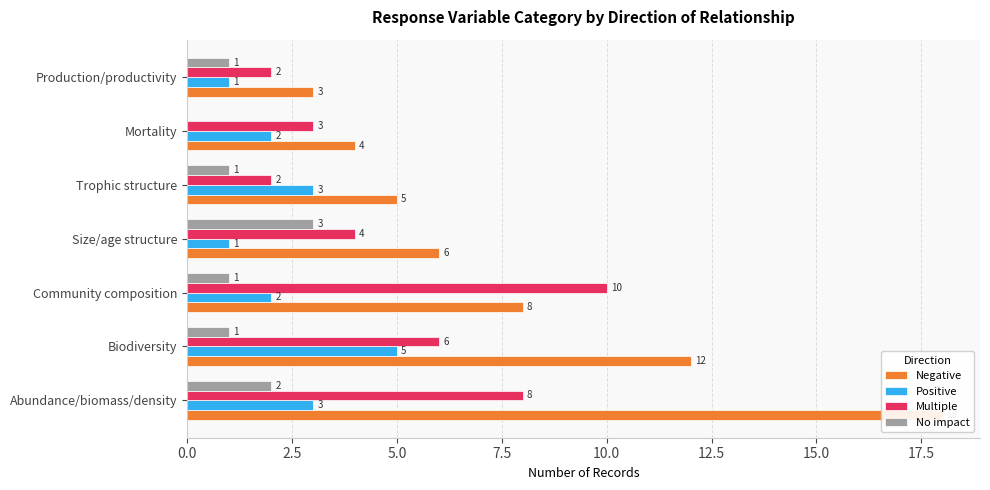

What are all the series names shown in the legend?

Negative, Positive, Multiple, No impact